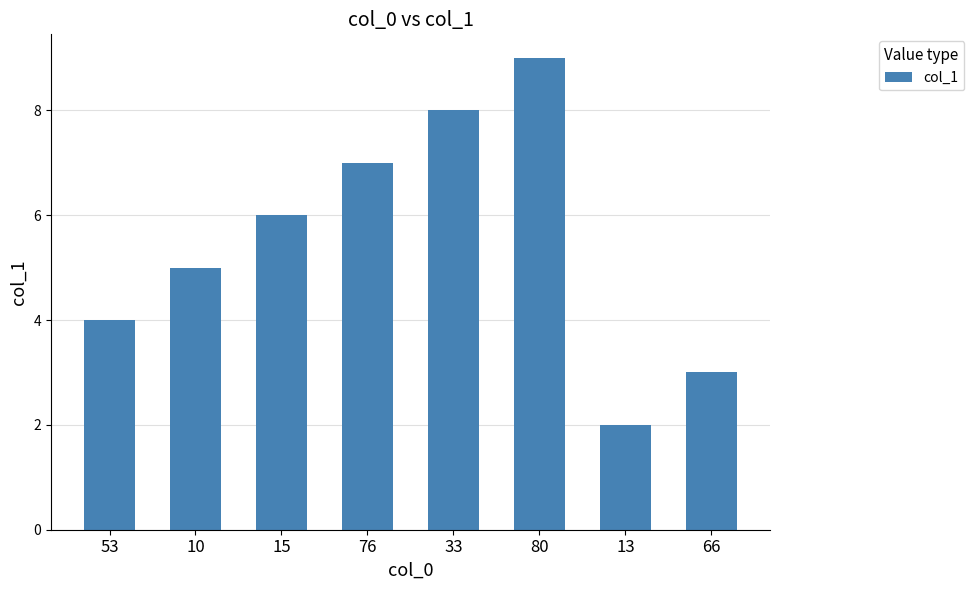

Read the value at 66.

3